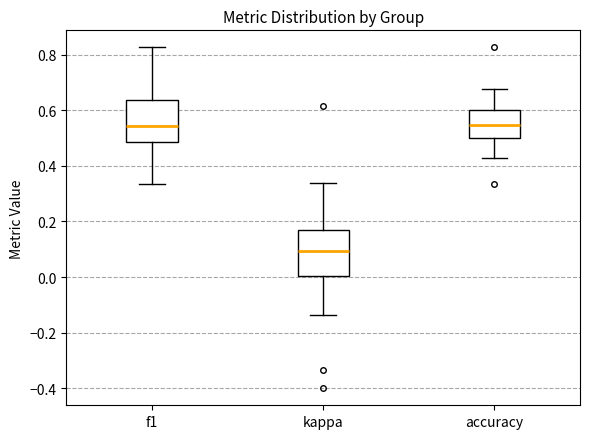

Reading left to right, transcribe this box plot: for each box, give where its median line is, the range the box spans, and where its two whiskers end, as read against the y-axis. The values are not printed on the chart, so give them approximately, as read against the axis.

f1: median 0.54, box 0.48 to 0.64, whiskers 0.34 to 0.82
kappa: median 0.10, box 0.00 to 0.16, whiskers -0.14 to 0.34
accuracy: median 0.54, box 0.50 to 0.60, whiskers 0.42 to 0.68